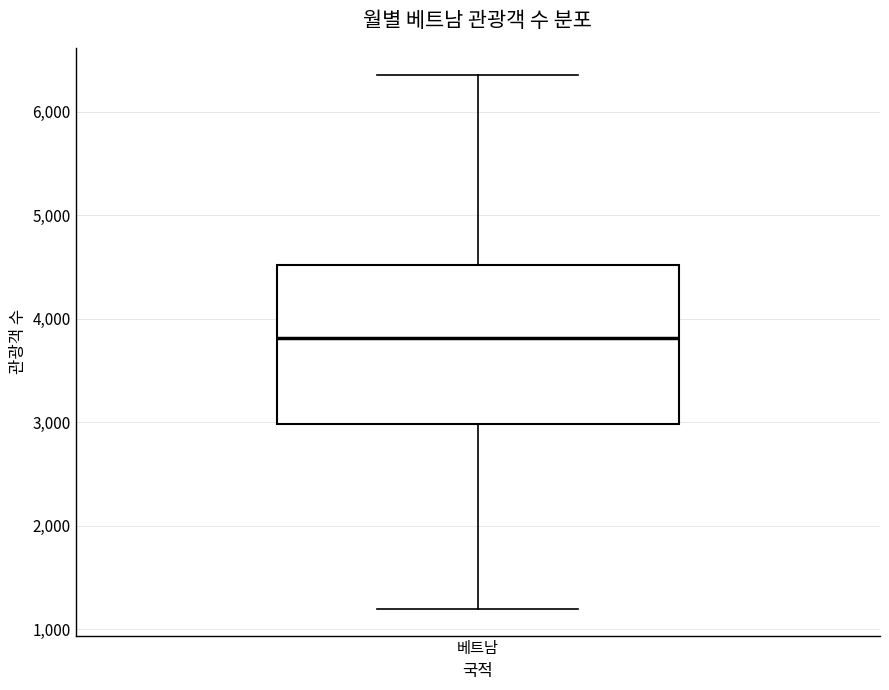

Transcribe this box plot: give where the median line is, the range the box spans, and where the two whiskers end, as read against the y-axis. The values are not printed on the chart, so give them approximately, as read against the axis.

median 3800, box 3000 to 4500, whiskers 1200 to 6400